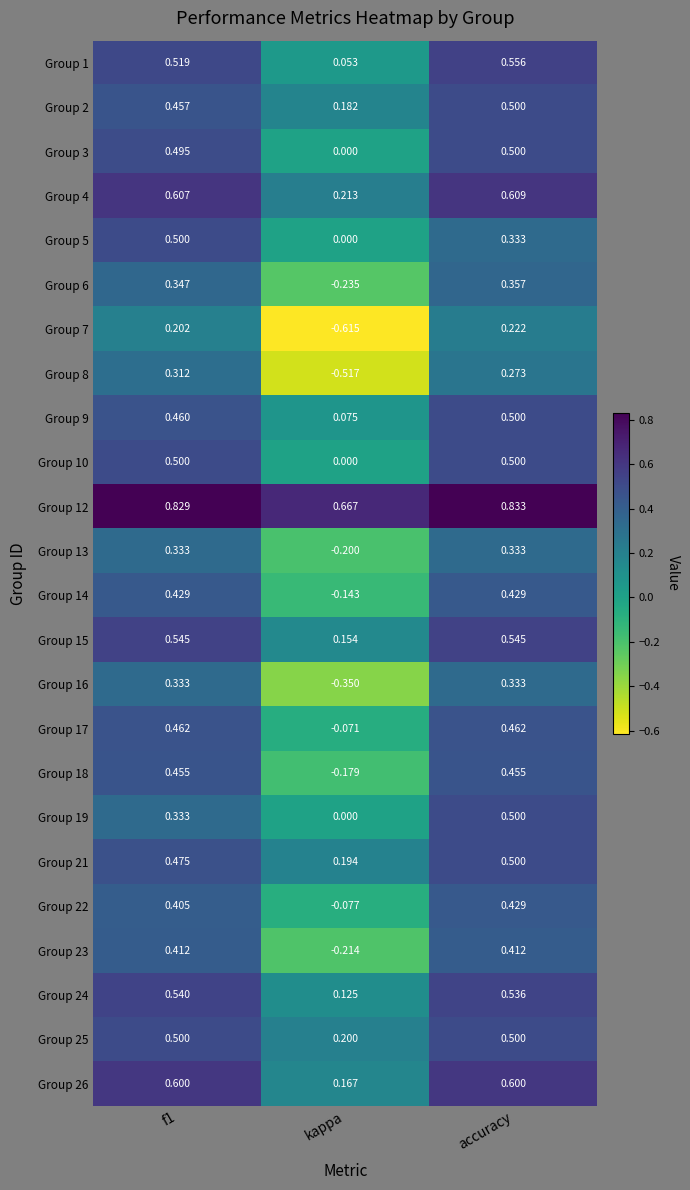

How many series are shown in this chart?

24